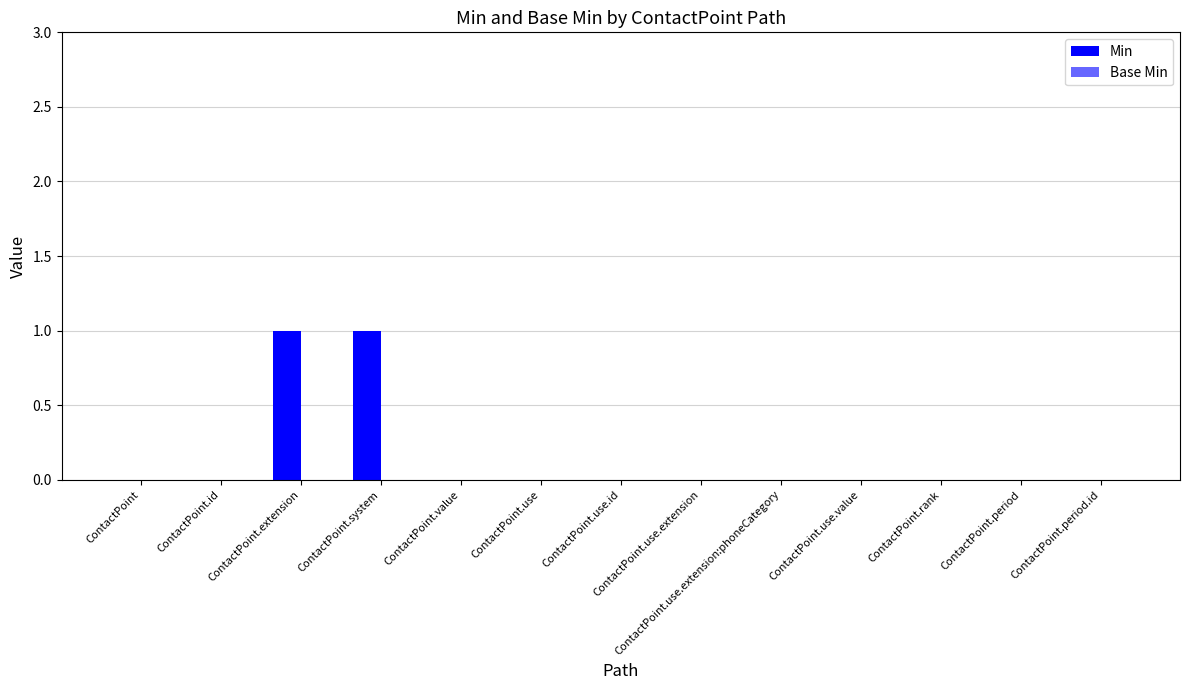

What is the label of the 2nd bar from the right?

ContactPoint.period